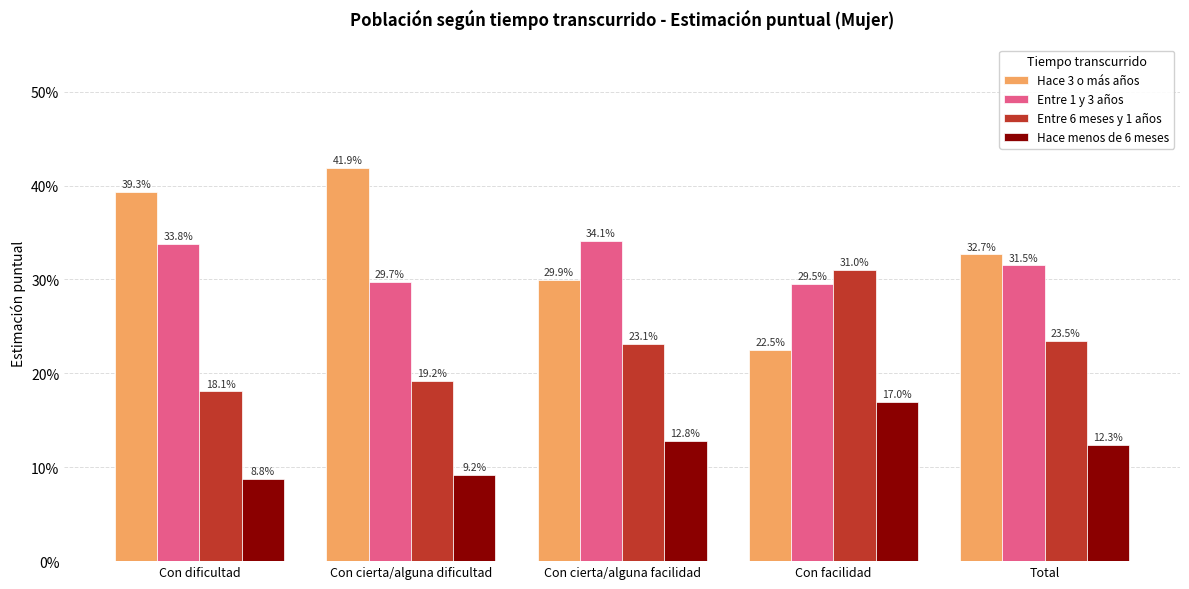

What is the sum of the Entre 1 y 3 años values at Con facilidad and Con dificultad?

0.6